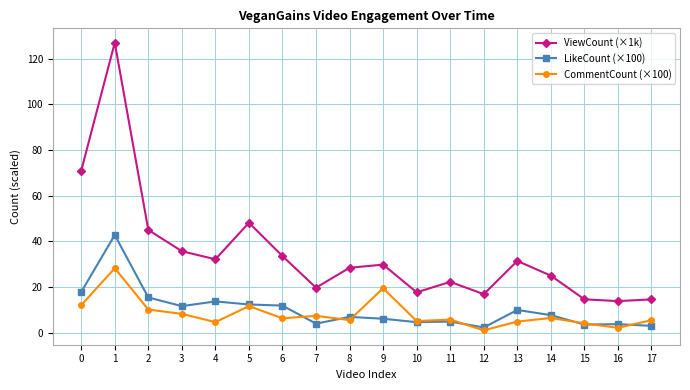

What is the difference between the maximum and minimum values in the CommentCount (×100) series?

27.2